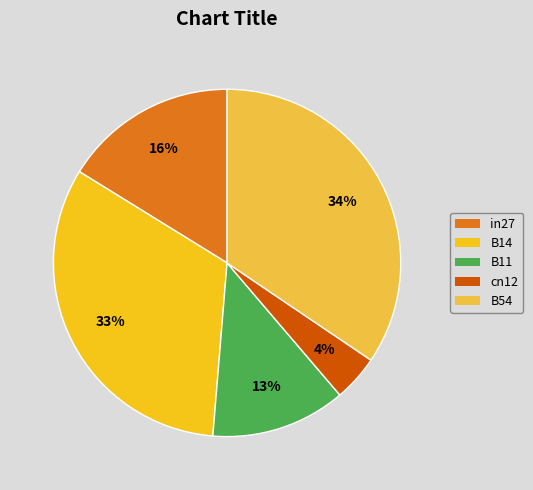

Is there any slice that represents more than half of the pie?

No